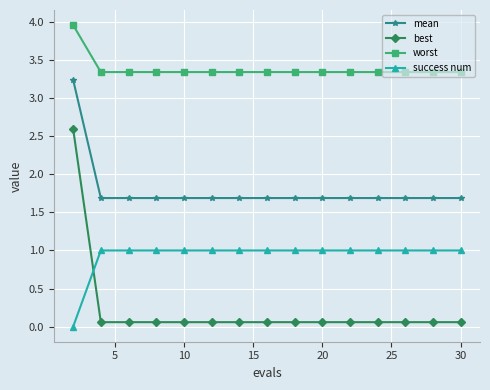

At how many categories does at least one series exceed 2?

15